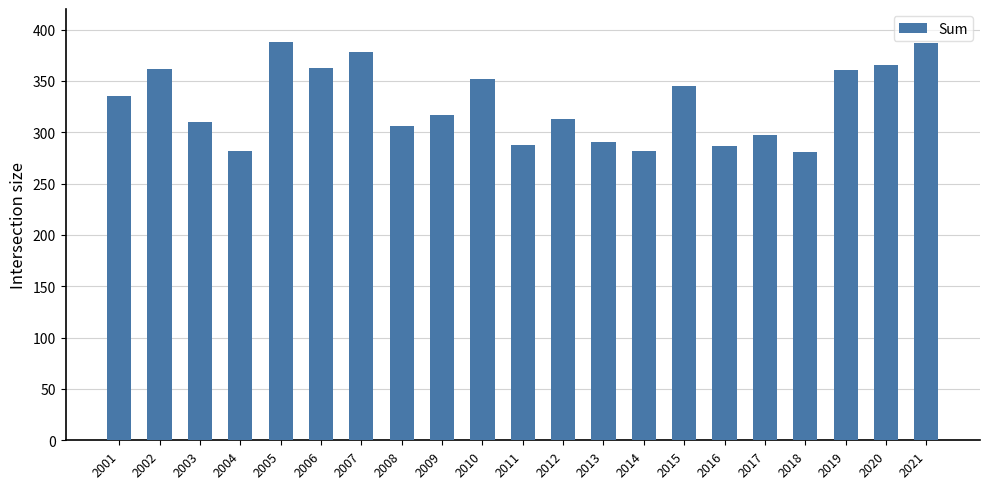

At which label is the value closest to 334?

2001